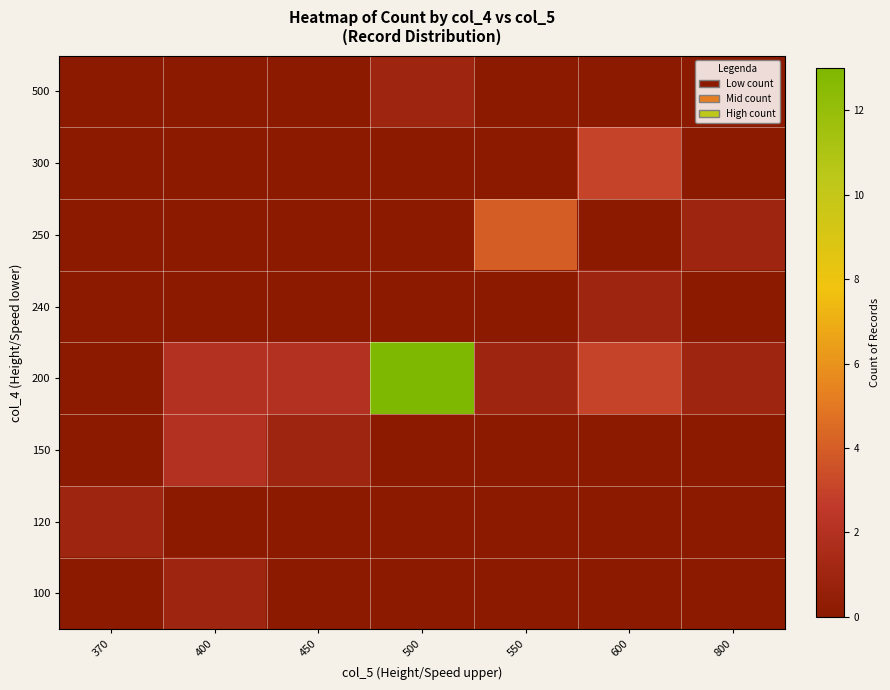

Reading left to right, what are all the values shown in this chart?

100: 370=0	400=1	450=0	500=0	550=0	600=0	800=0
120: 370=1	400=0	450=0	500=0	550=0	600=0	800=0
150: 370=0	400=2	450=1	500=0	550=0	600=0	800=0
200: 370=0	400=2	450=2	500=13	550=1	600=3	800=1
240: 370=0	400=0	450=0	500=0	550=0	600=1	800=0
250: 370=0	400=0	450=0	500=0	550=4	600=0	800=1
300: 370=0	400=0	450=0	500=0	550=0	600=3	800=0
500: 370=0	400=0	450=0	500=1	550=0	600=0	800=0